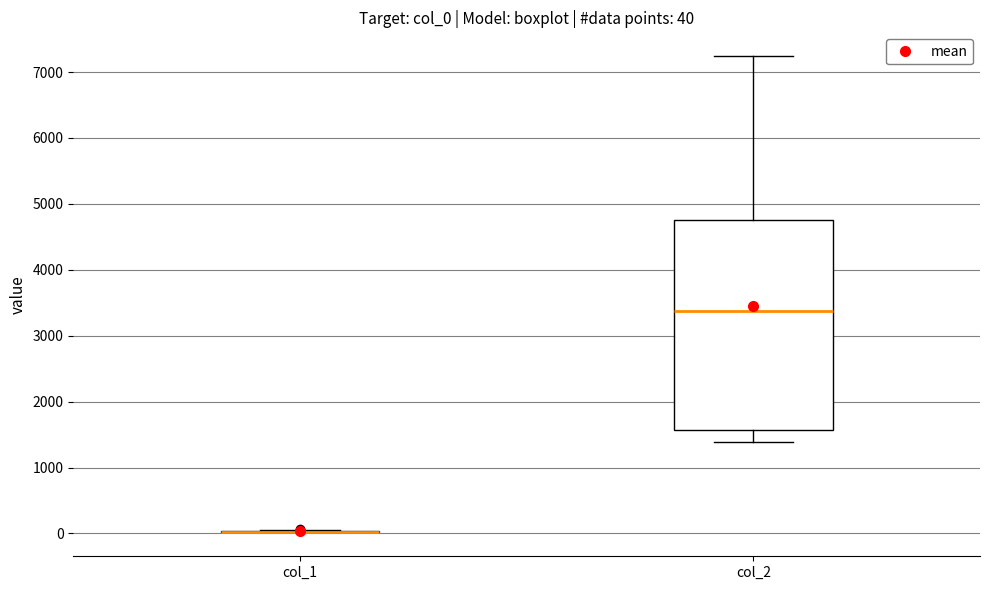

Which box is the tallest, from its lower edge to its upper edge?

col_2